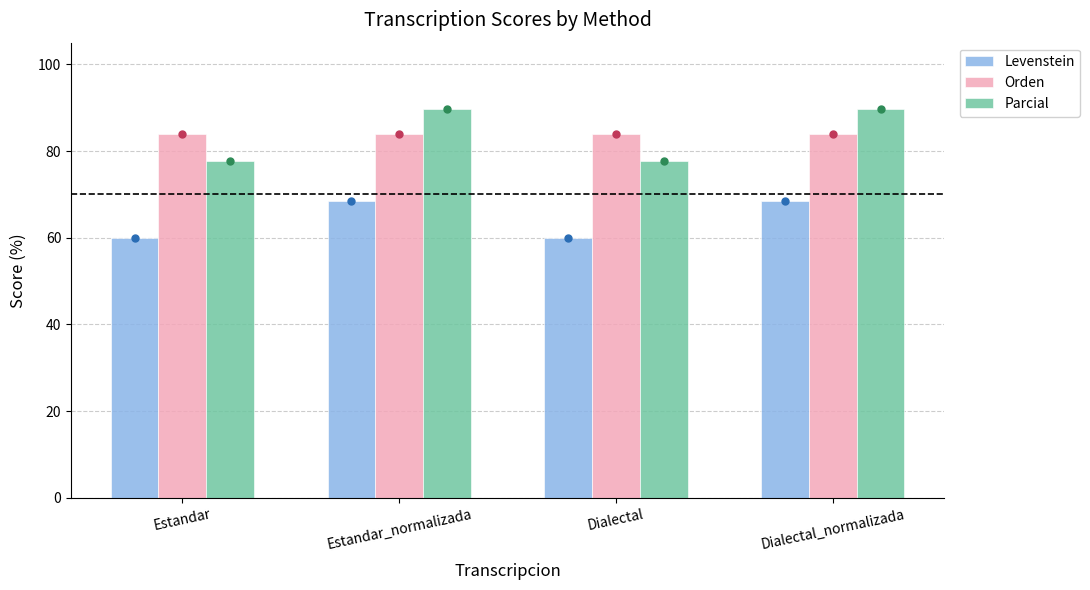

At which label does Levenstein first exceed 68?

Estandar_normalizada